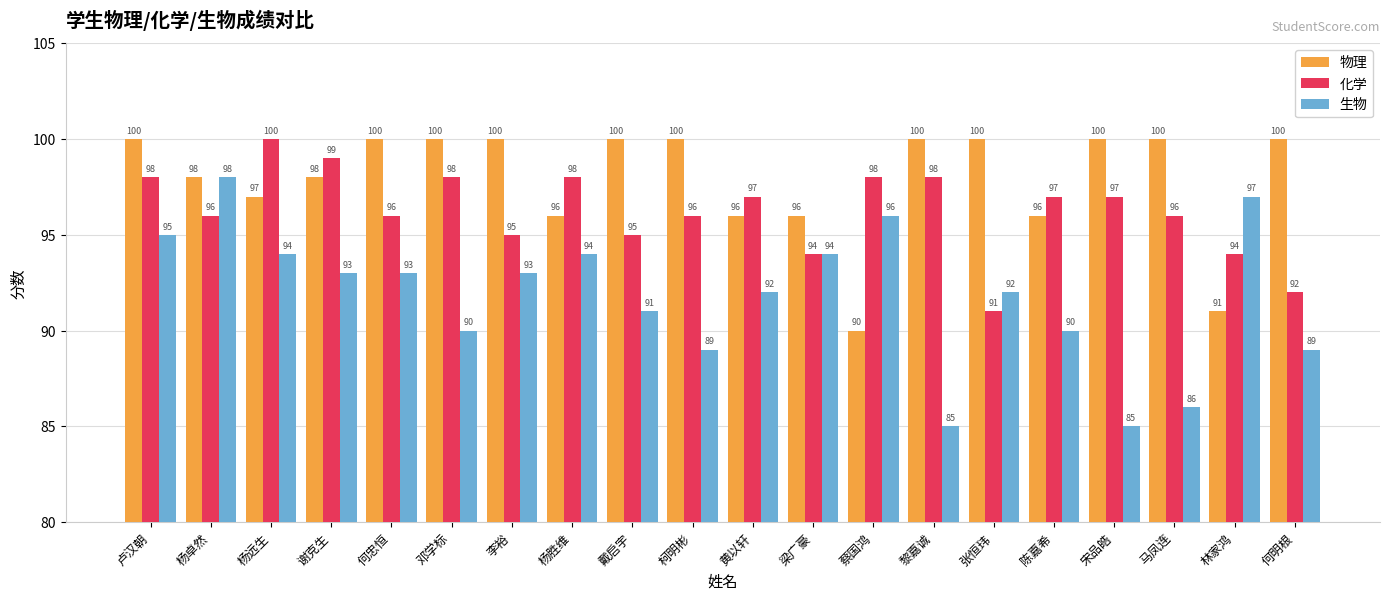

Which series has the largest total across all categories?

物理